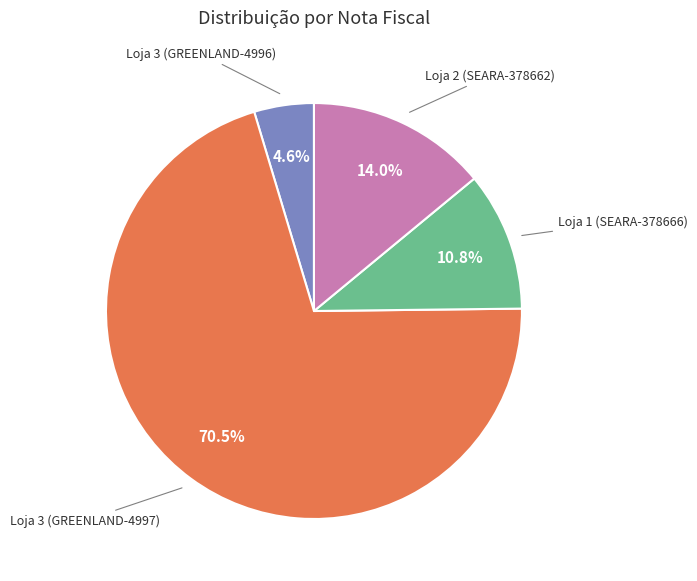

Is Loja 3 (GREENLAND-4997) the majority of the pie?

Yes